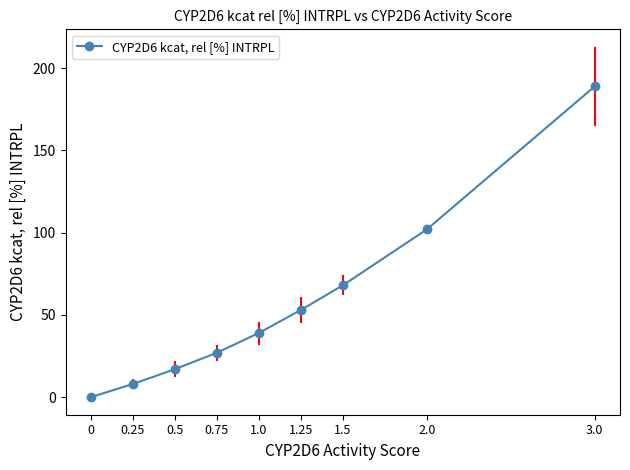

What is the change in value from 0.75 to 1.5?

+41